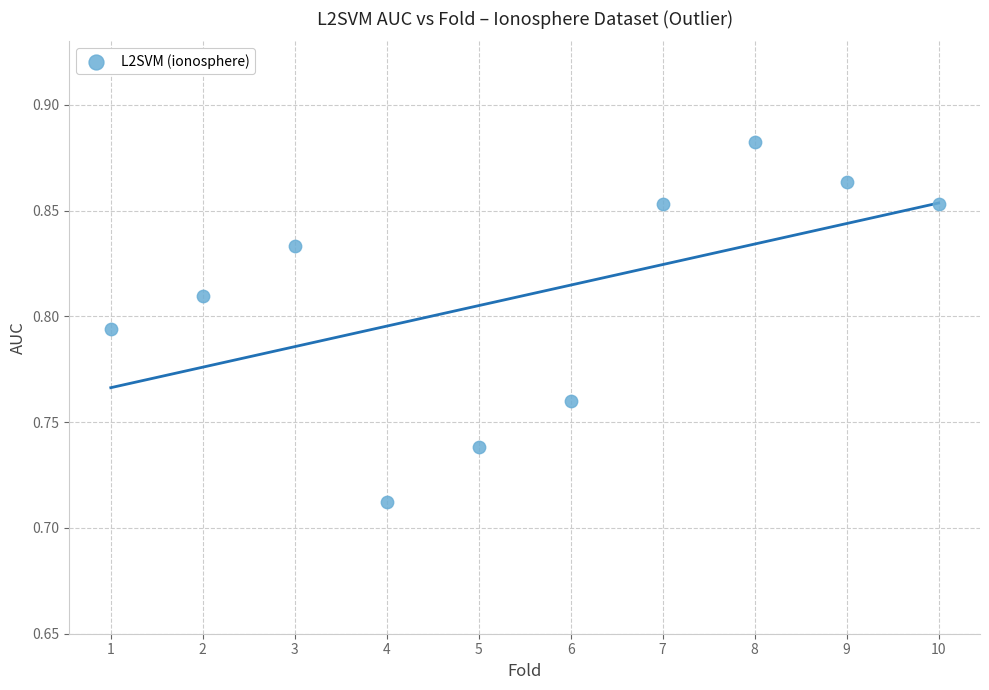

What is the range of X values (max minus min)?

9.0